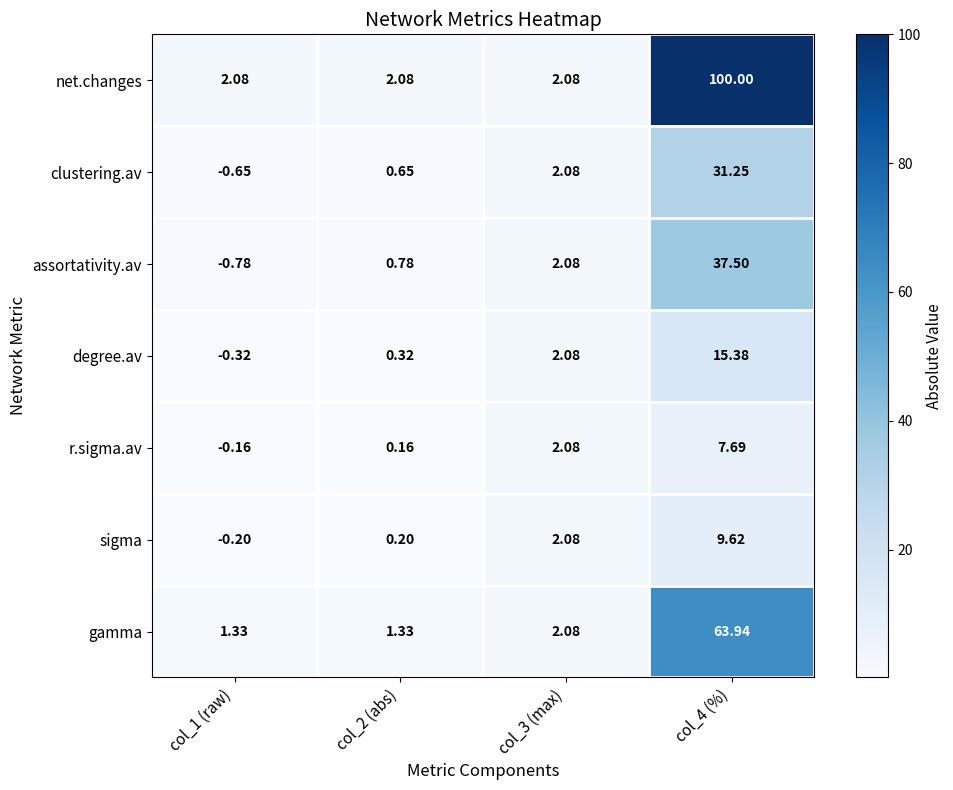

Which series changed the most between col_1 (raw) and col_2 (abs)?

assortativity.av